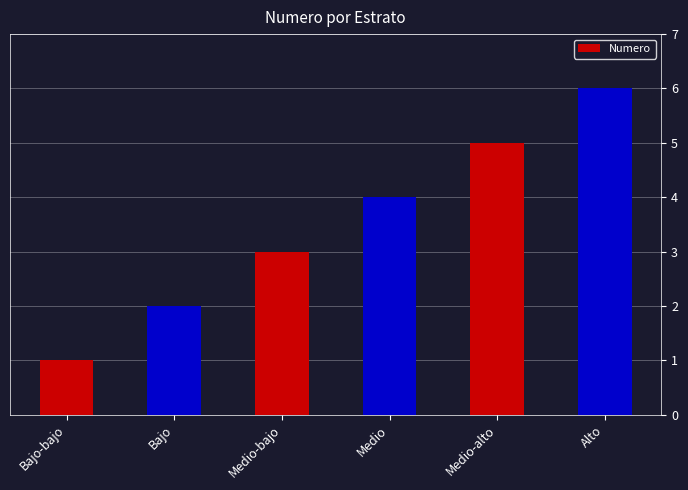

Reading left to right, what are all the values shown in this chart?

Bajo-bajo=1	Bajo=2	Medio-bajo=3	Medio=4	Medio-alto=5	Alto=6